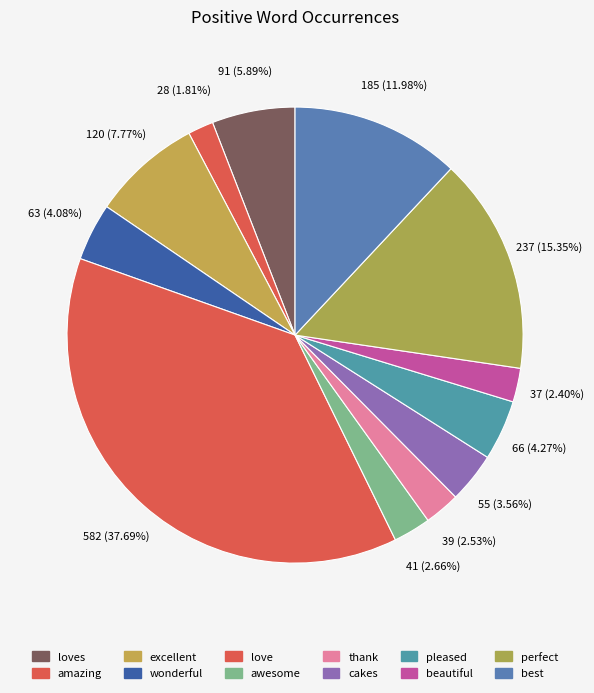

Do beautiful and love together represent more than half of the pie?

No